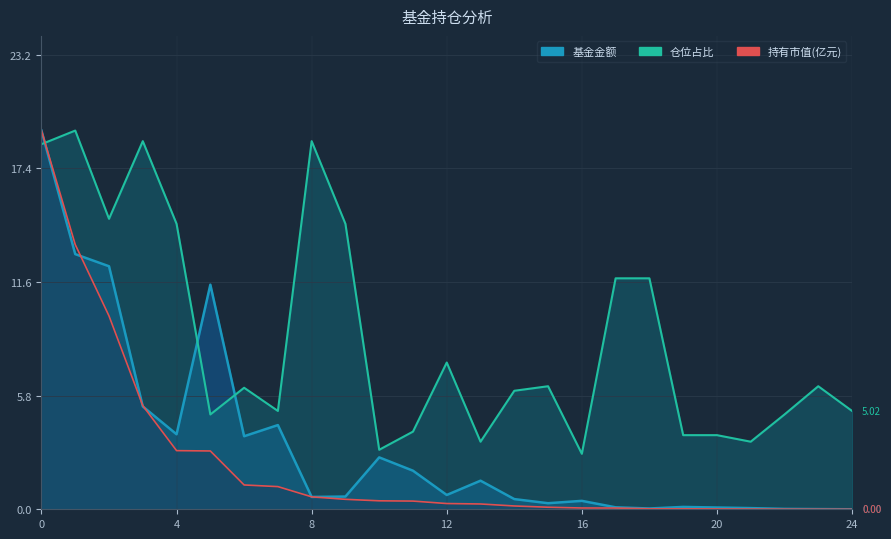

What is the sum of the 仓位占比 values at 9 and 1?

33.9